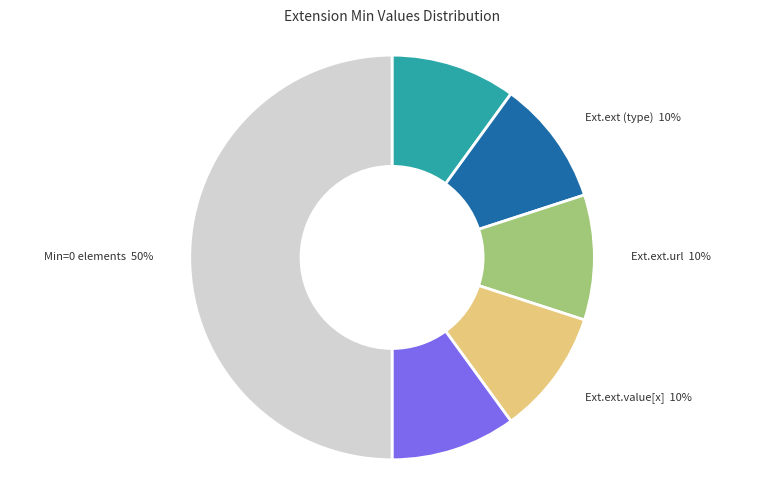

Count the number of slices in the pie.

6